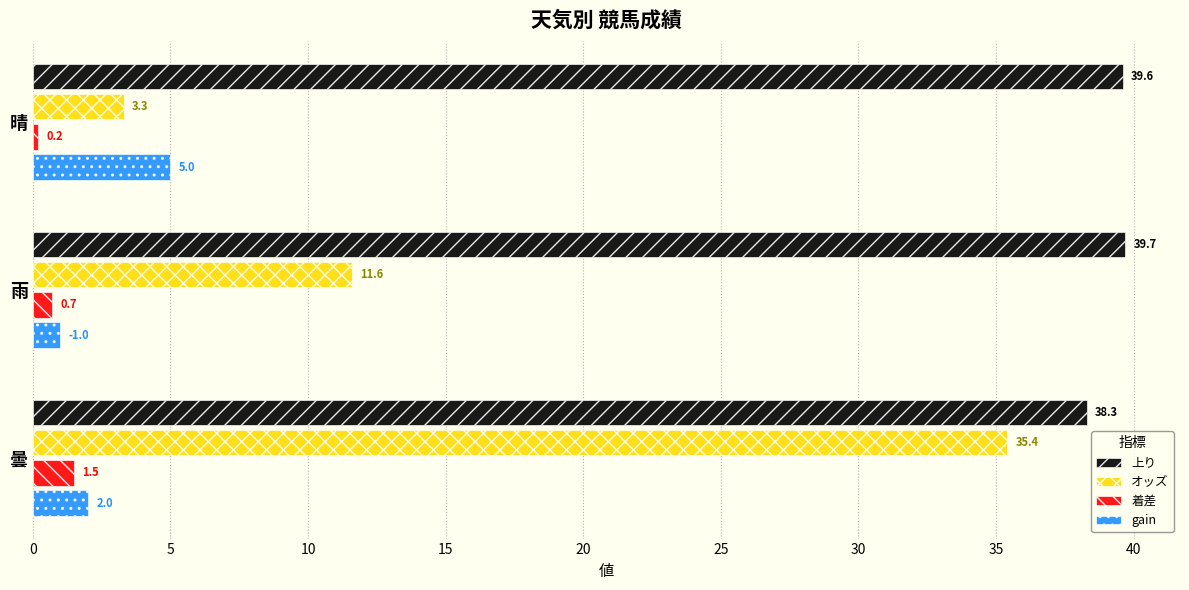

Rank the categories by 上り value from lowest to highest.

曇, 晴, 雨